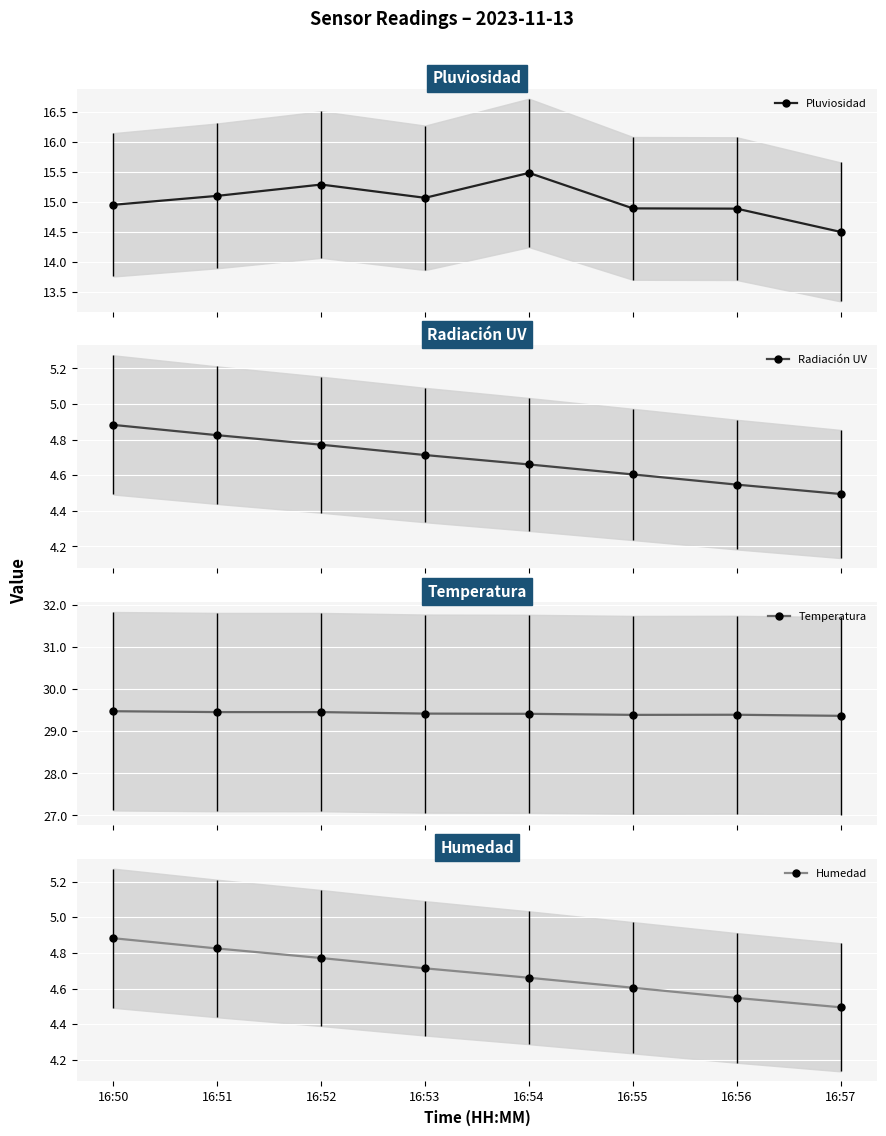

What is the average value of the Humedad series?

4.7